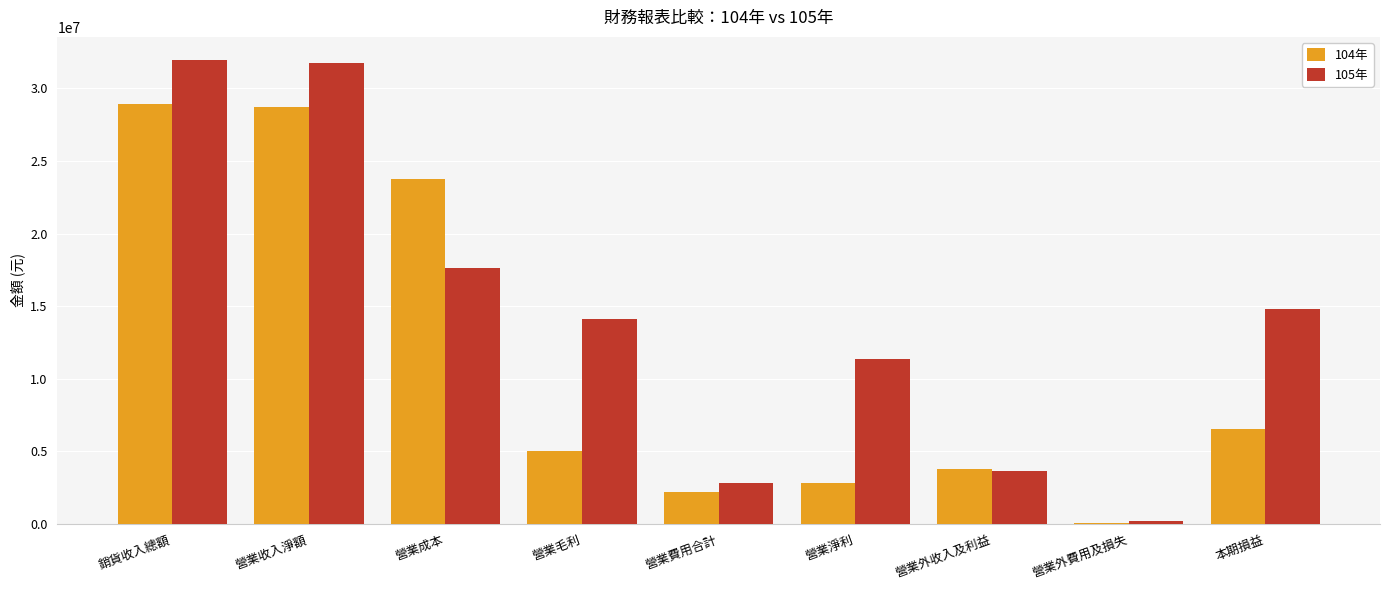

How many series are shown in this chart?

2